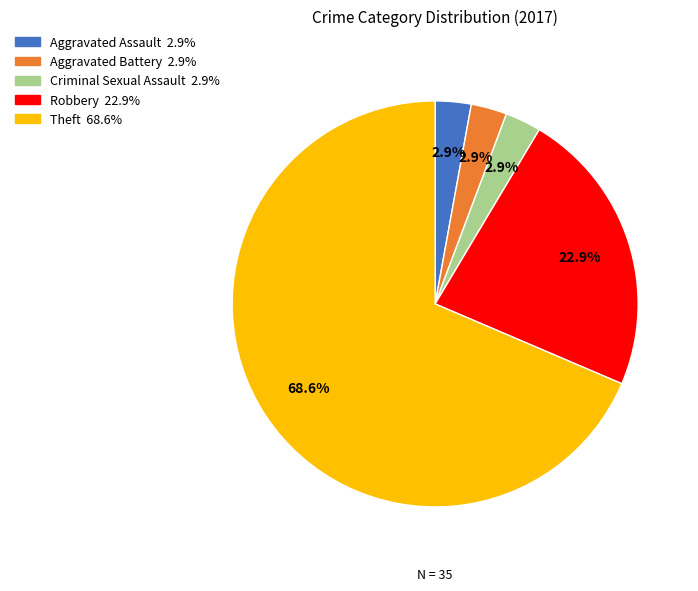

To the nearest percent, what portion does Robbery represent?

23%